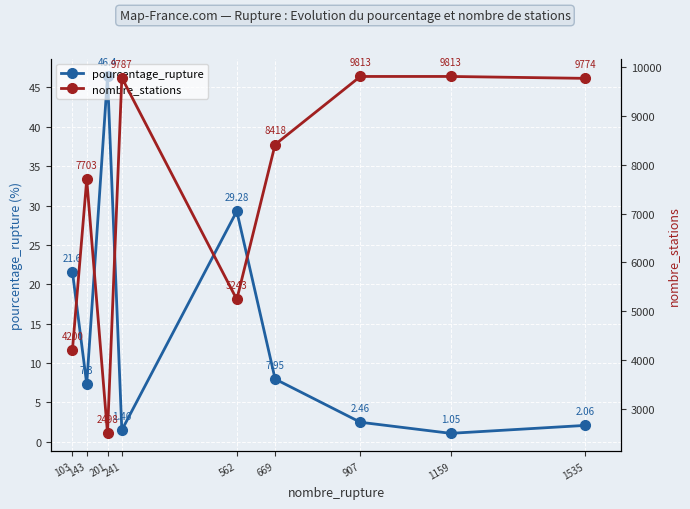

Rank the series by their maximum value, from highest to lowest.

nombre_stations, pourcentage_rupture